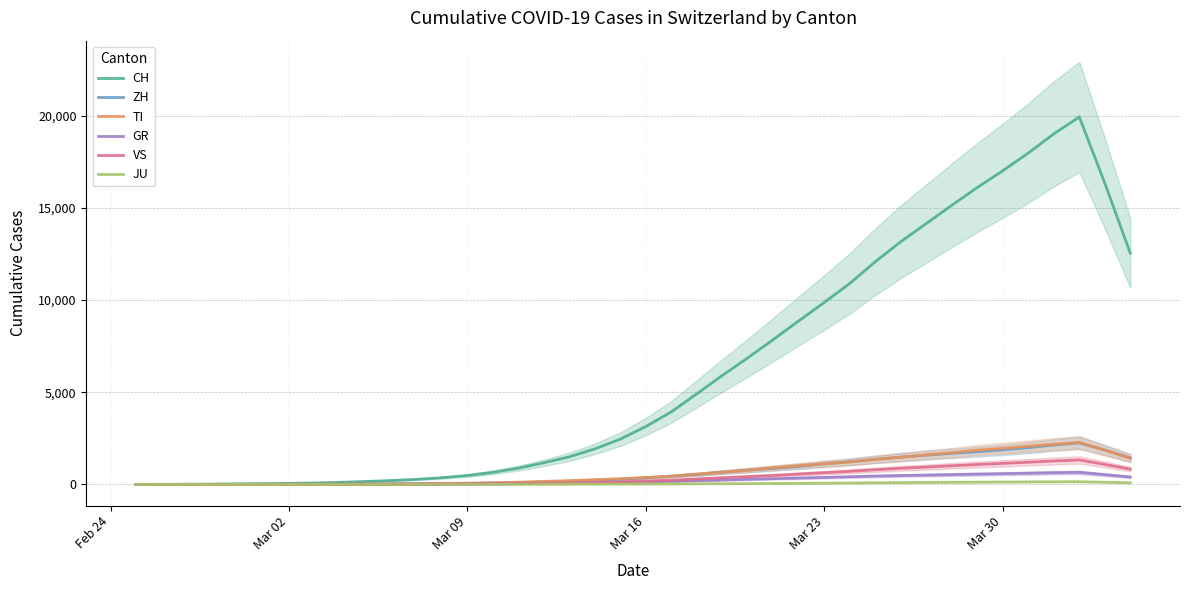

What is the value of the TI point at the 36th from the left?

2071.2